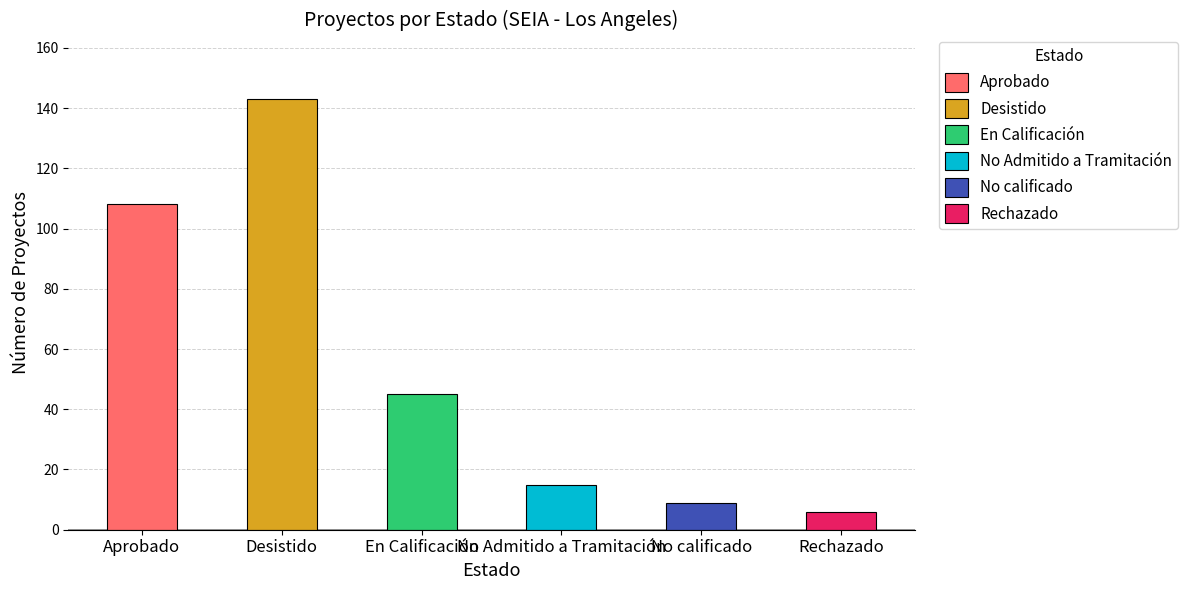

Which series has the largest range (max minus min)?

Desistido